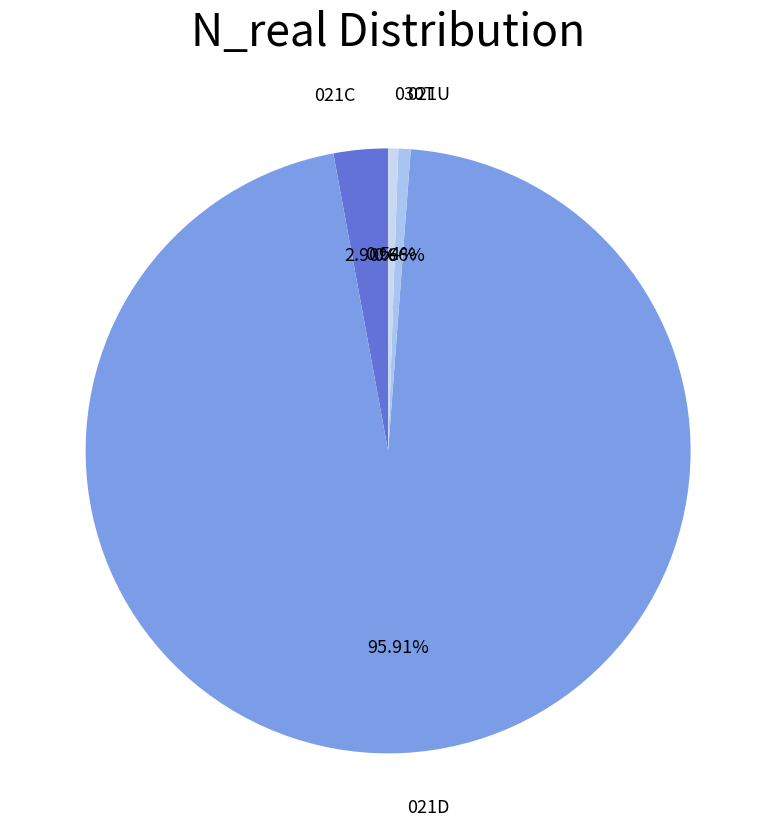

To the nearest percent, what is the difference between the largest and smallest slice percentages?

95%